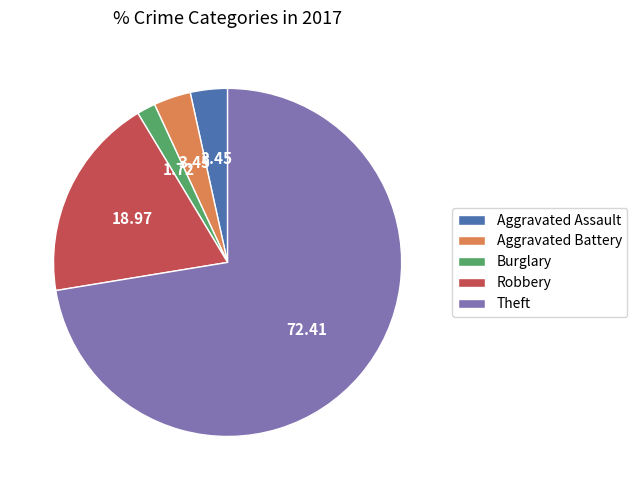

Which slice is the largest?

Theft